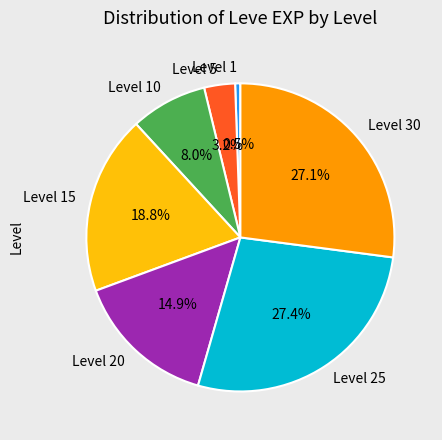

What is the smallest slice in the pie chart?

Level 1